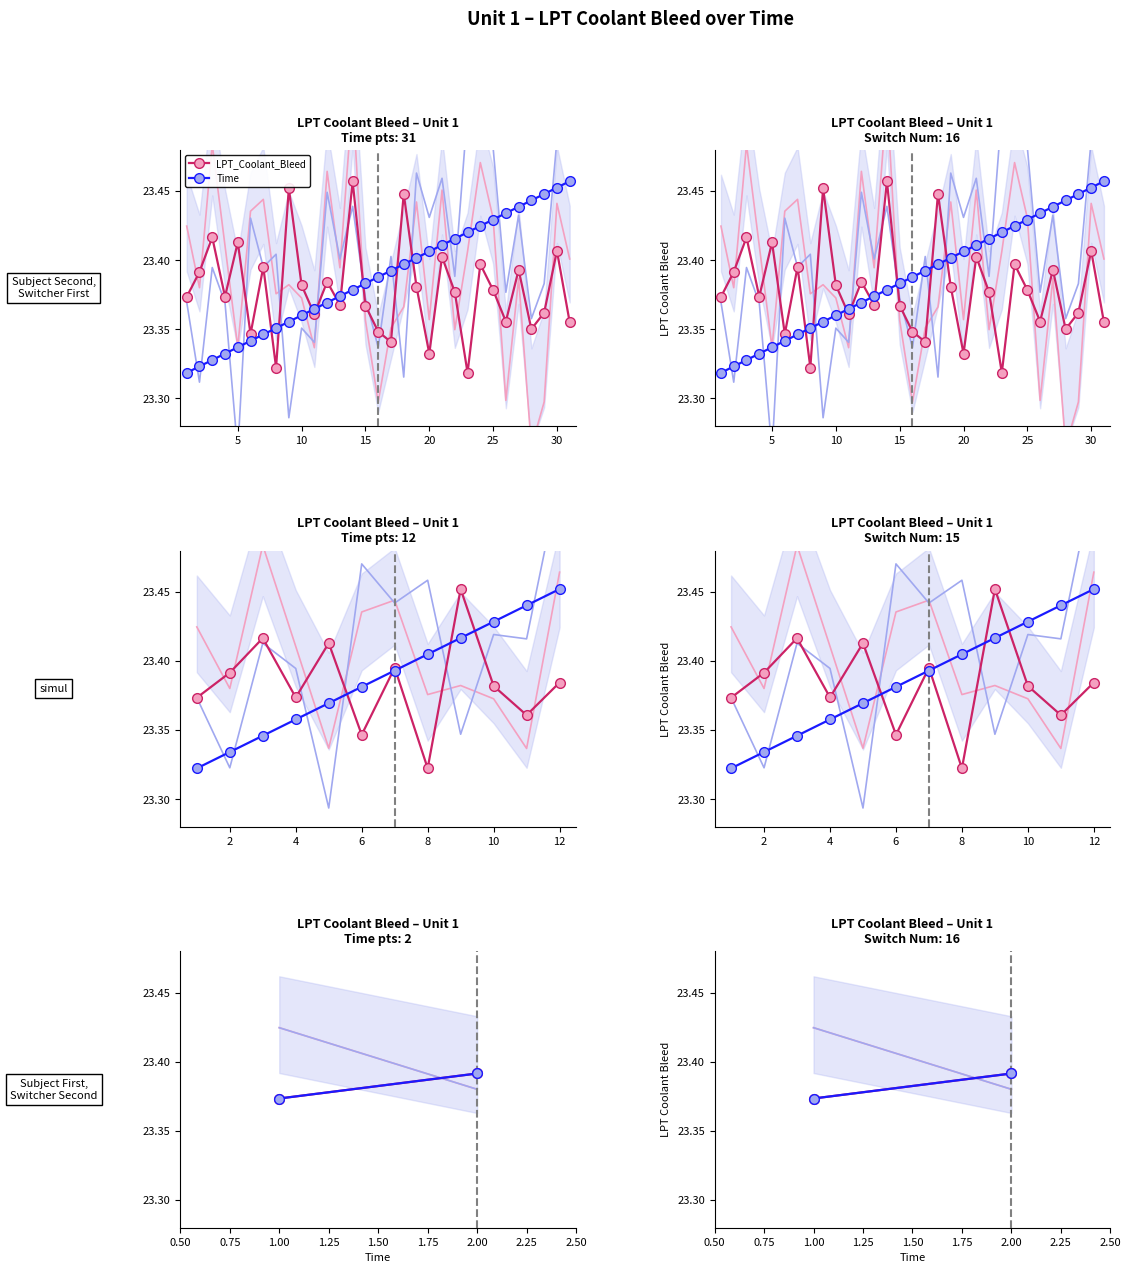

What is the approximate value of Time at 5?

23.4